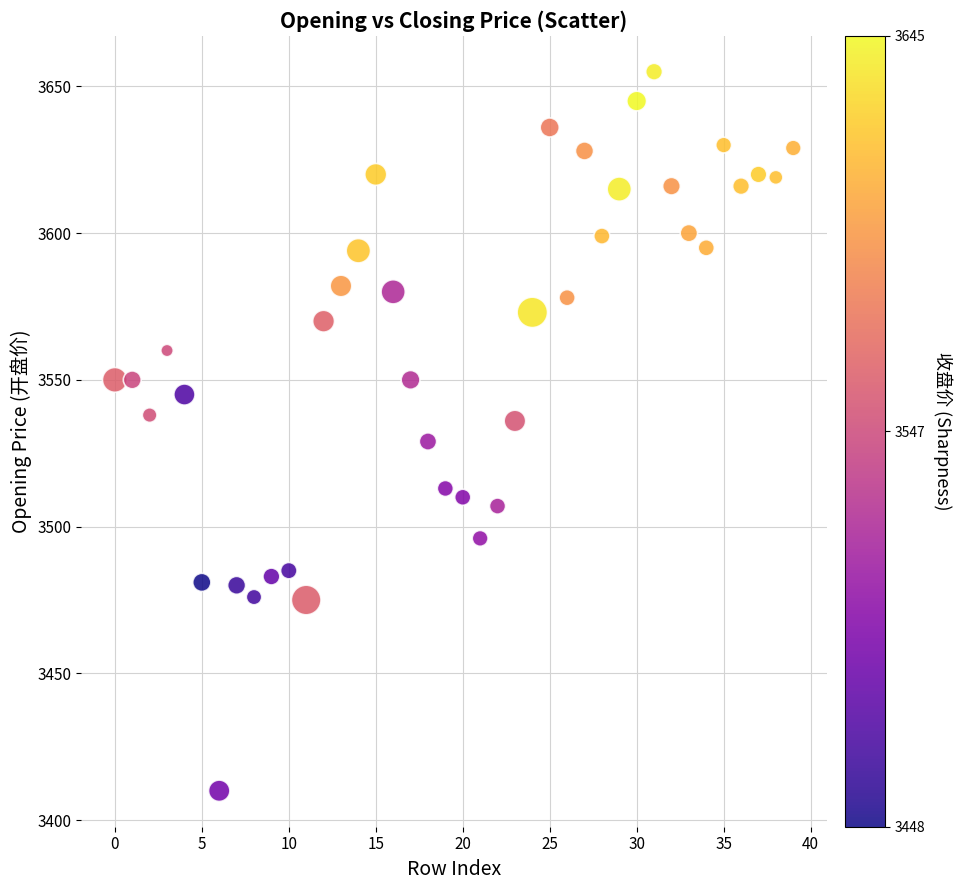

What is the range of Y values (max minus min)?

245.0